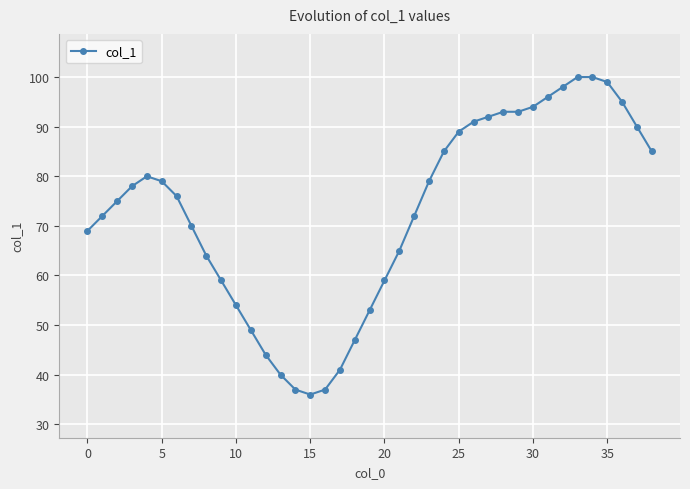

True or false: the data shows 26 at 12.

False